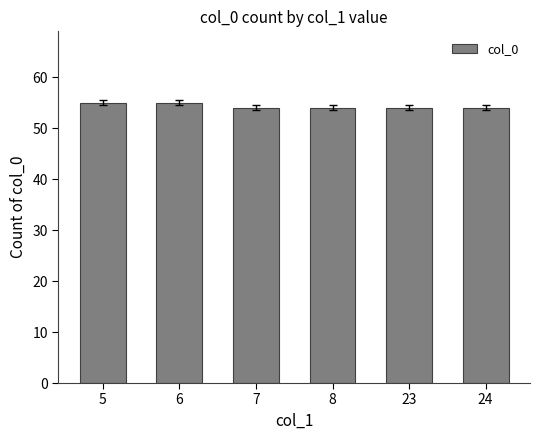

What is the change in value from 6 to 24?

-1